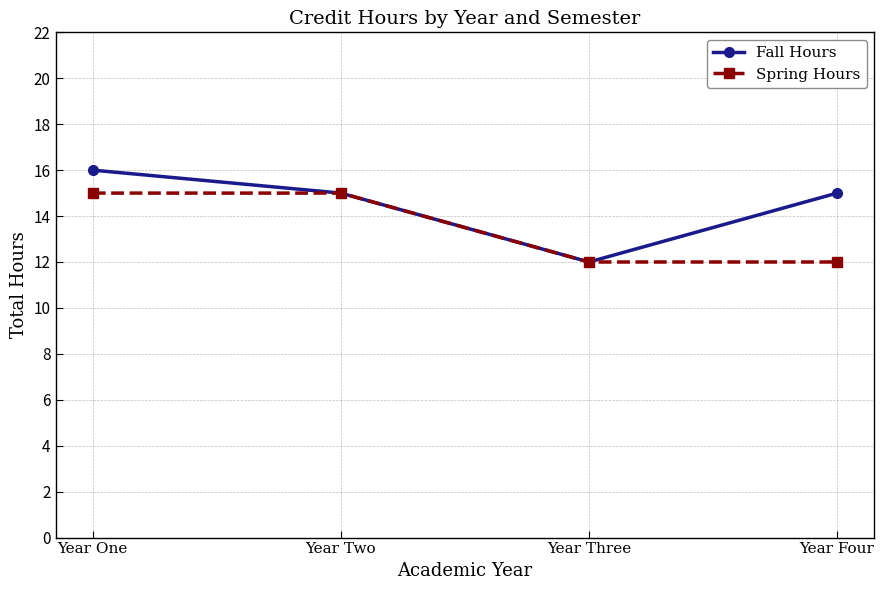

What are all the series names shown in the legend?

Fall Hours, Spring Hours